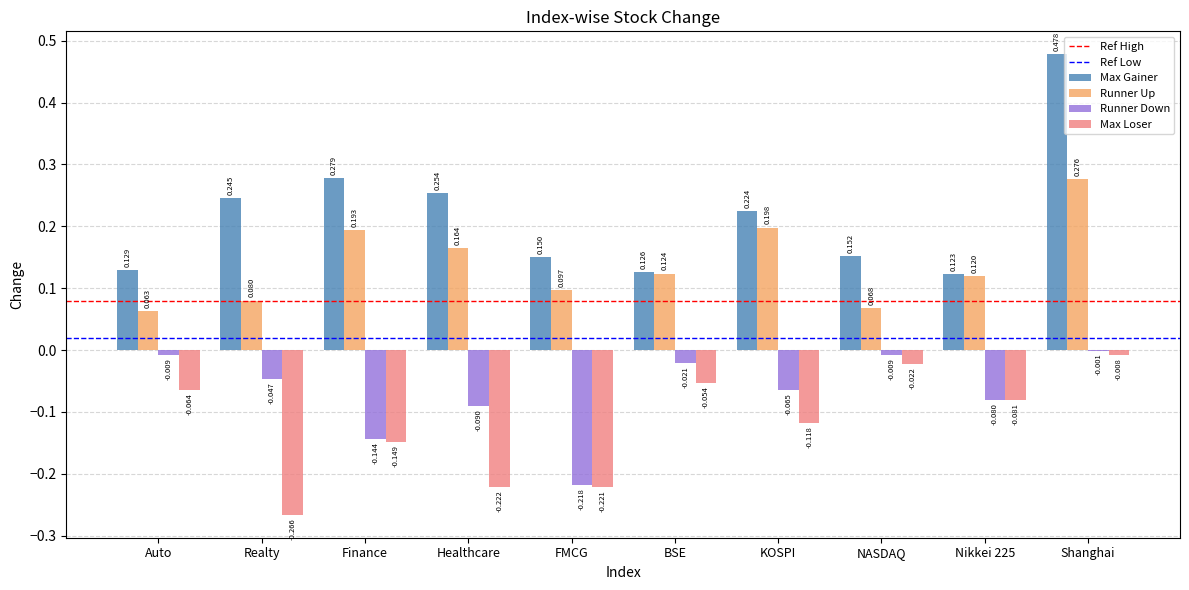

Is the value of Max Gainer at Finance greater than the value of Max Loser at KOSPI?

Yes